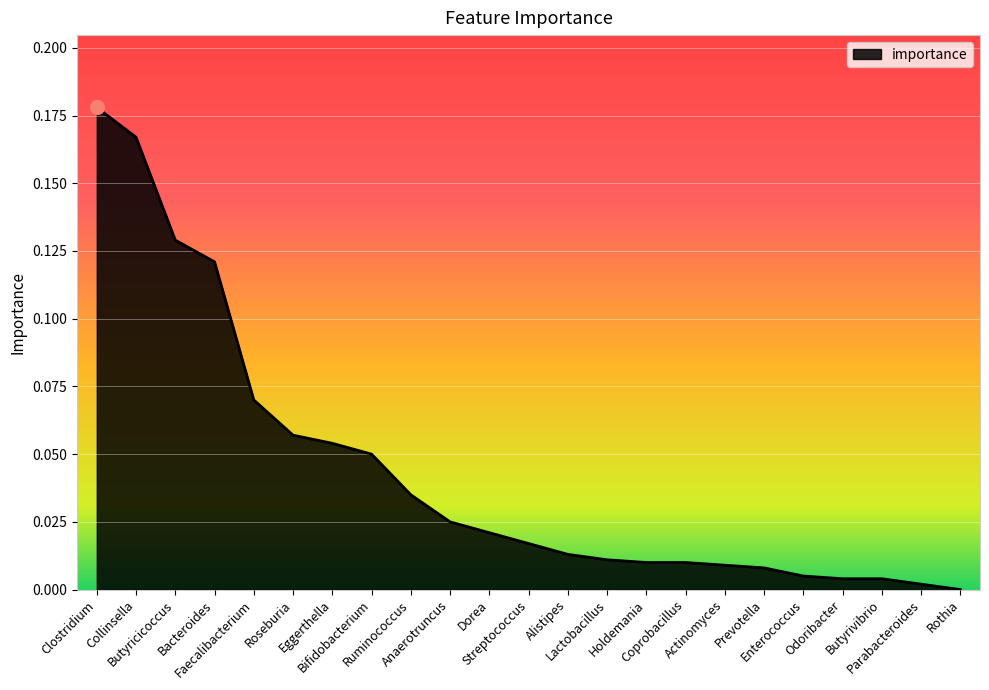

What is the sum of all values?

1.0